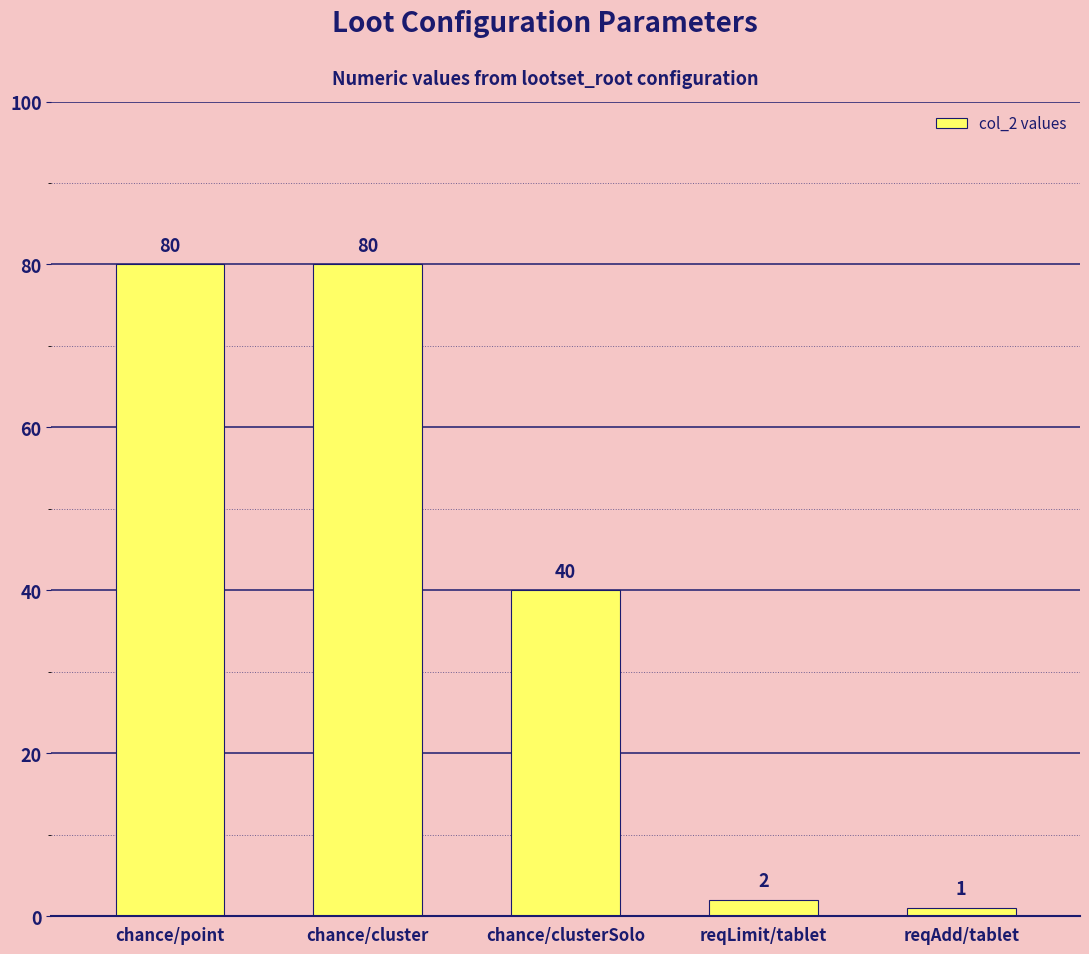

True or false: the data shows 40 at chance/clusterSolo.

True